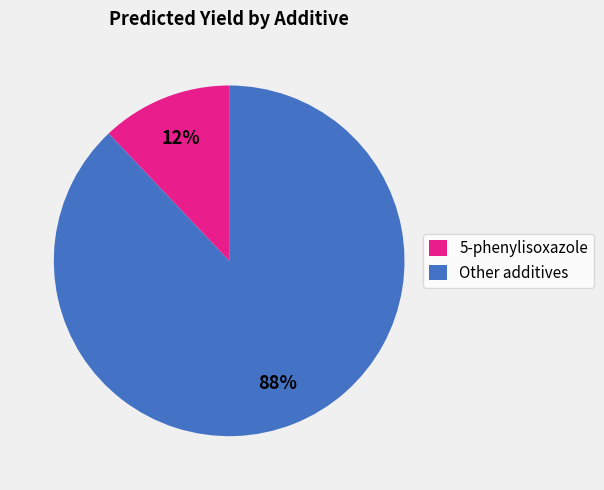

Do Other additives and 5-phenylisoxazole together represent more than half of the pie?

Yes